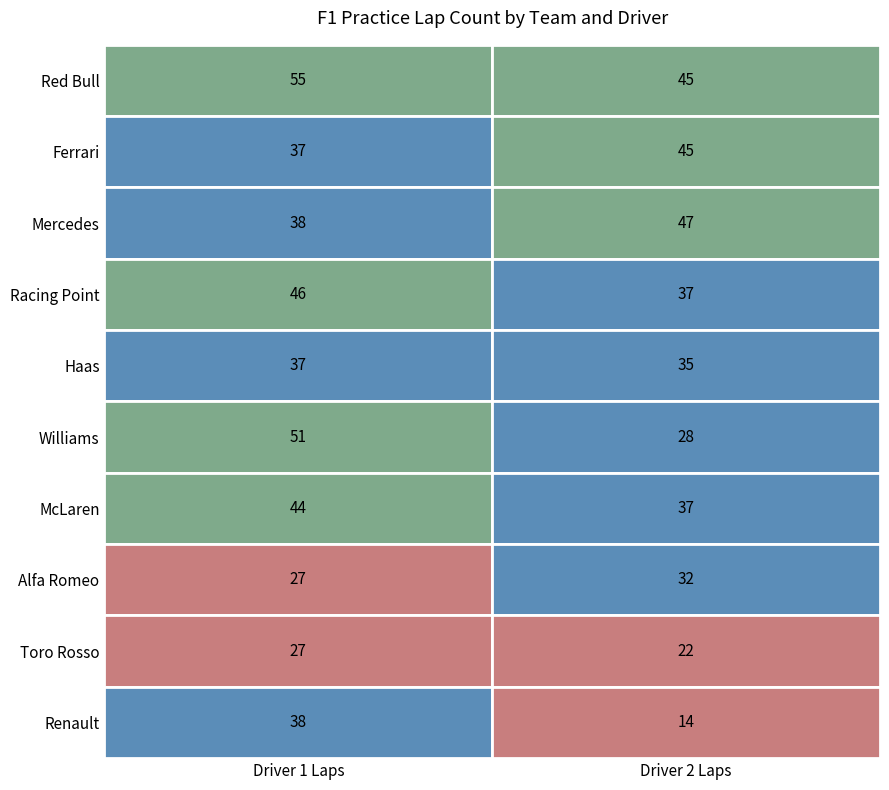

Reading right to left, list all the values displayed in this chart.

Aston Martin Red Bull Racing: 45	55
Scuderia Ferrari Mission Winnow: 45	37
Mercedes-AMG Petronas Motorsport: 47	38
SportPesa Racing Point F1 Team: 37	46
Rich Energy Haas F1 Team: 35	37
ROKiT Williams Racing: 28	51
McLaren F1 Team: 37	44
Alfa Romeo Racing: 32	27
Red Bull Toro Rosso Honda: 22	27
Renault F1 Team: 14	38